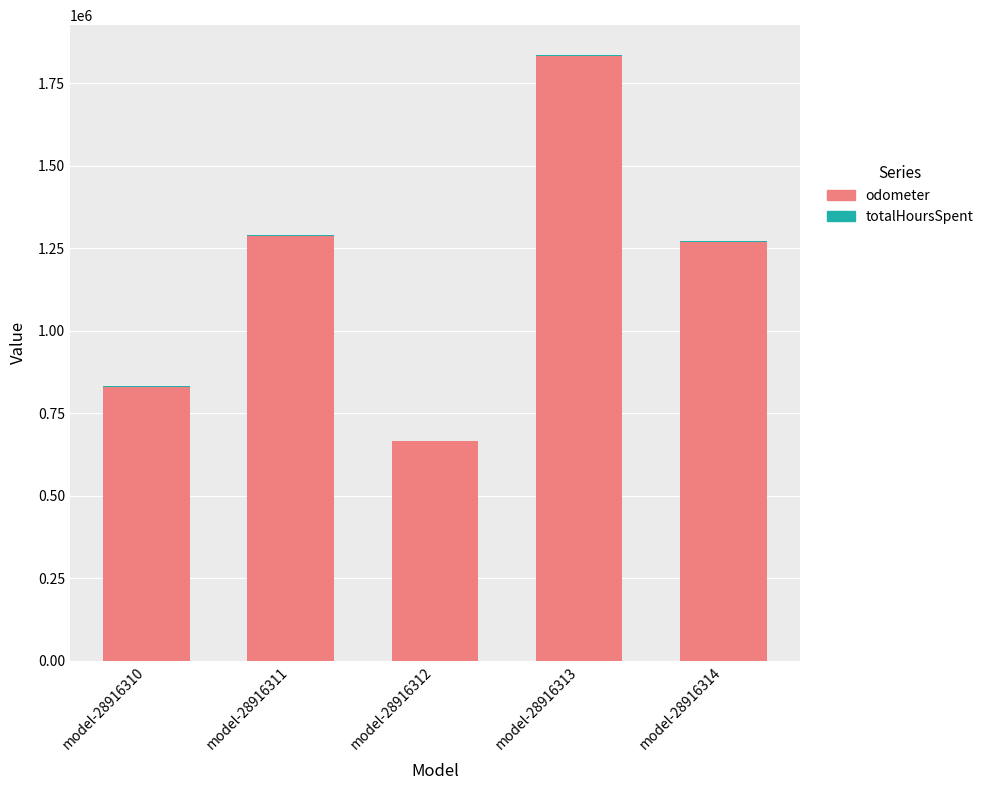

Is it true that odometer equals 1269977.3 at model-28916314?

True